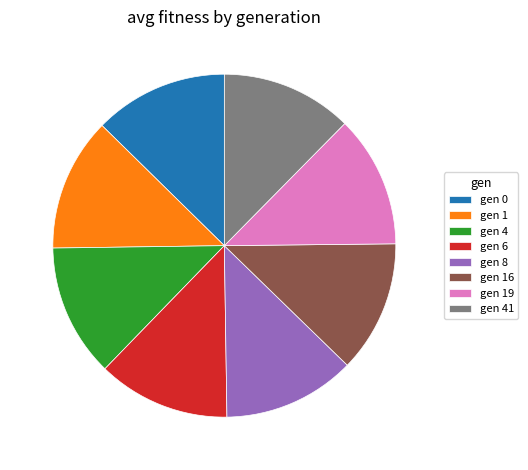

What is the ratio of the value at gen 1 to the value at gen 4?

1.0